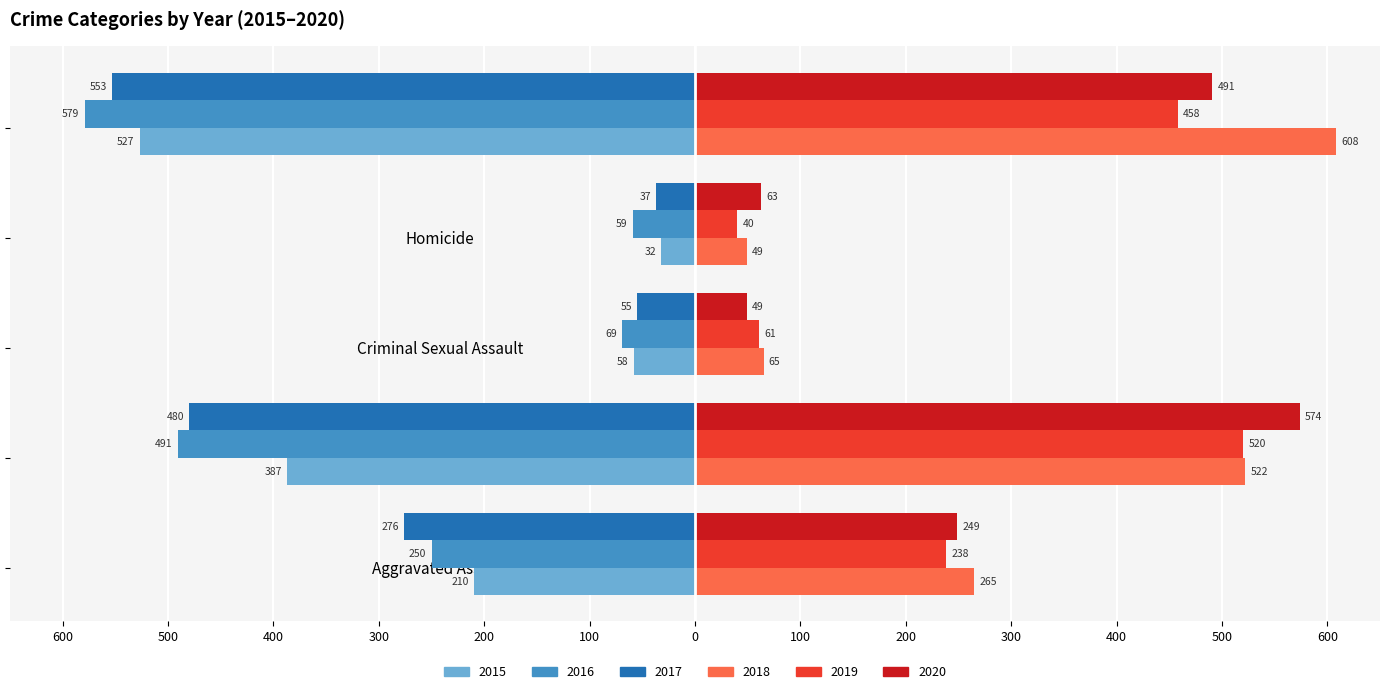

Read the 2017 value at Aggravated Assault, to the nearest 10.

-280